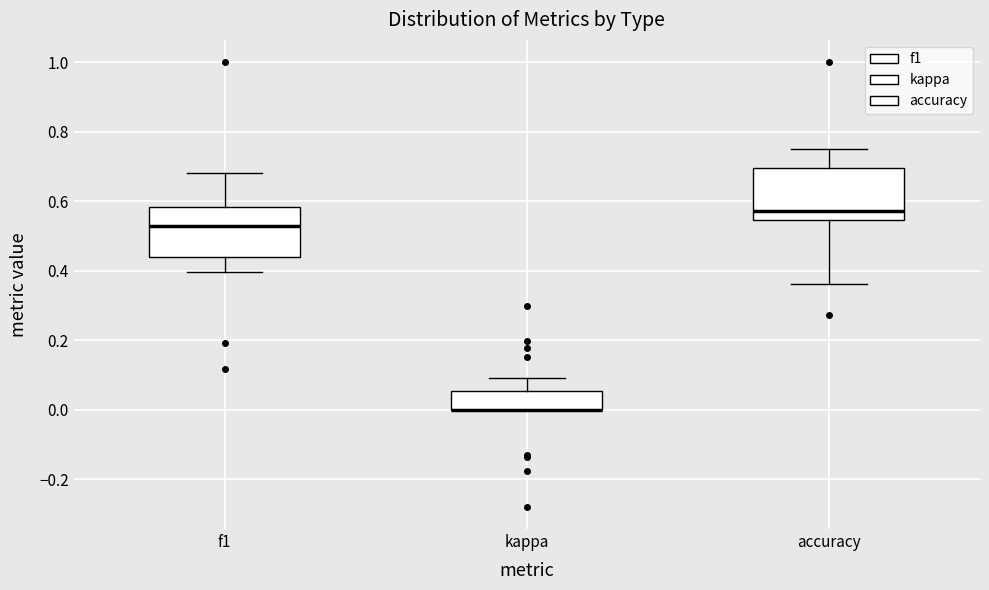

Reading left to right, read every box against the y-axis: the position of its median line, the range the box covers, and the ends of its whiskers. The values are not printed on the chart, so give them approximately, as read against the axis.

f1: median 0.52, box 0.44 to 0.58, whiskers 0.40 to 0.68
kappa: median 0.00 (drawn on the box's lower edge), box 0.00 to 0.06, whiskers 0.00 to 0.10
accuracy: median 0.58, box 0.54 to 0.70, whiskers 0.36 to 0.76